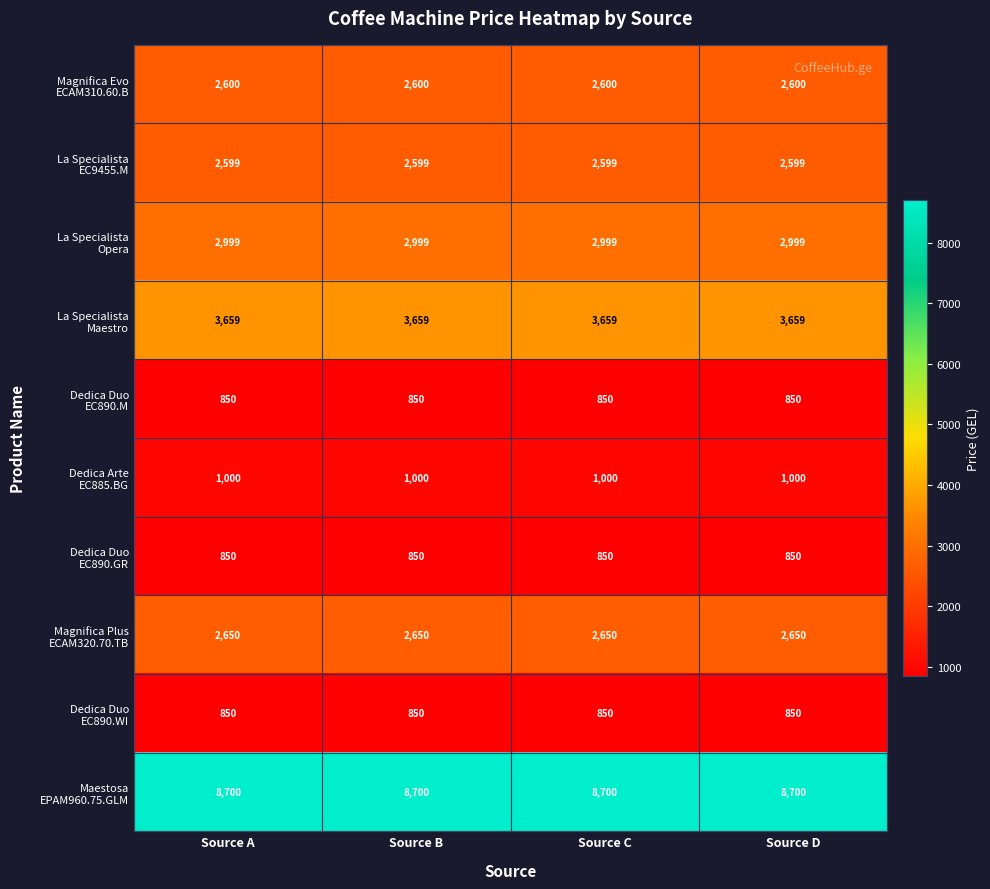

What is the total value across all series at Source B?

26757